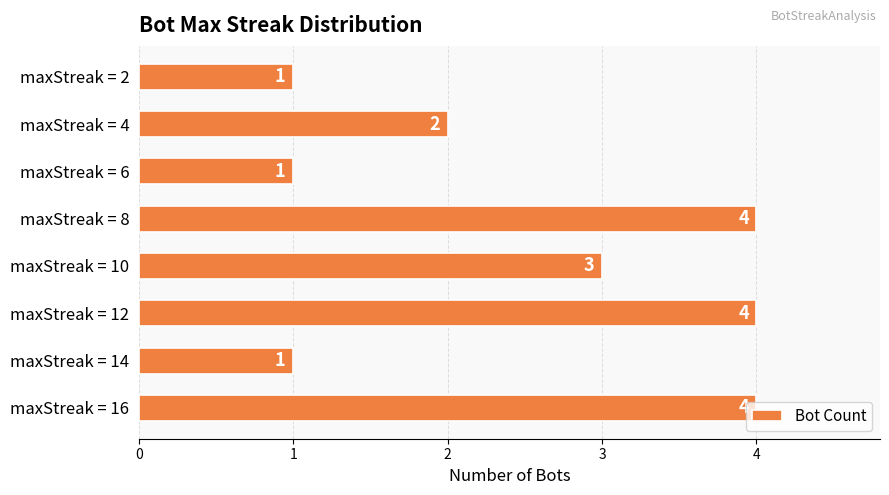

The value at maxStreak = 12 is 4. True or false?

True